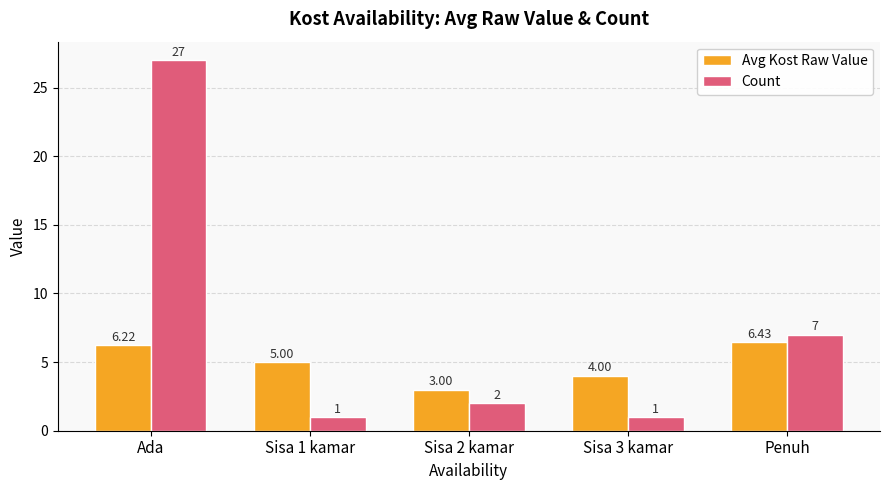

How many values in the Avg Kost Raw Value series are below 5?

2